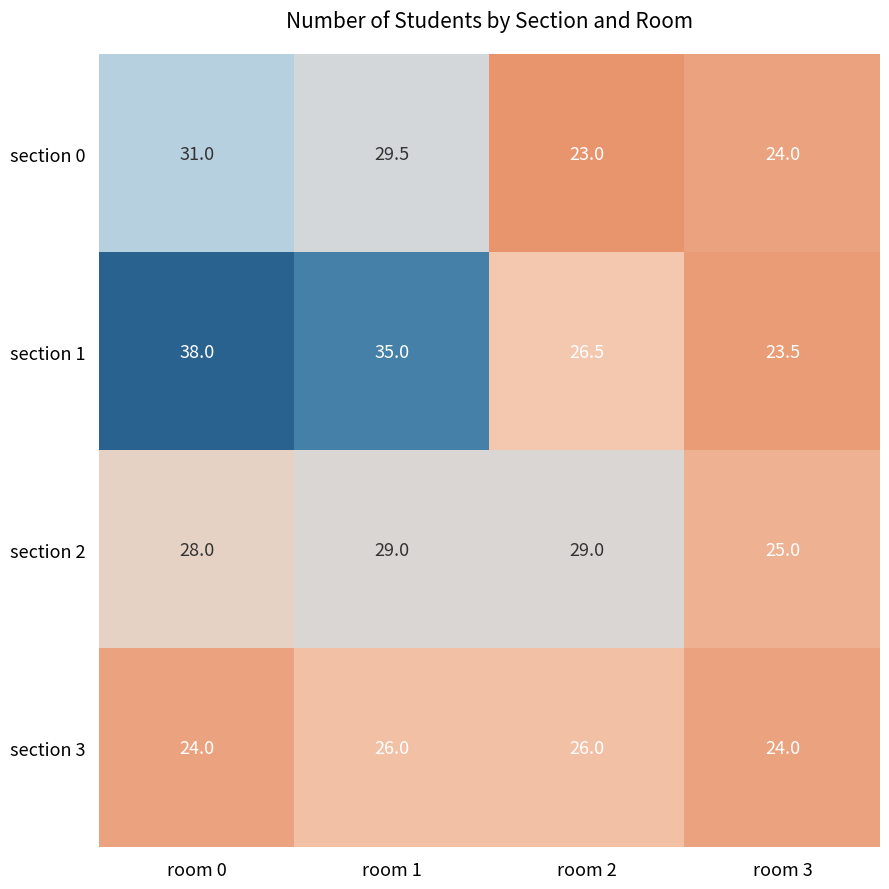

Reading right to left, list all the values displayed in this chart.

section 0: 24.0	23.0	29.5	31.0
section 1: 23.5	26.5	35.0	38.0
section 2: 25.0	29.0	29.0	28.0
section 3: 24.0	26.0	26.0	24.0